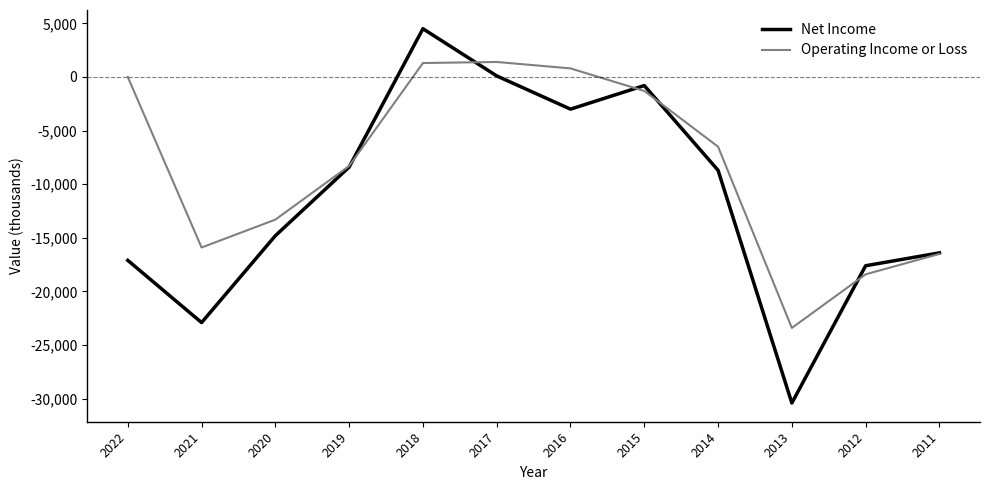

Is it true that Operating Income or Loss equals 12507 at 2022?

False